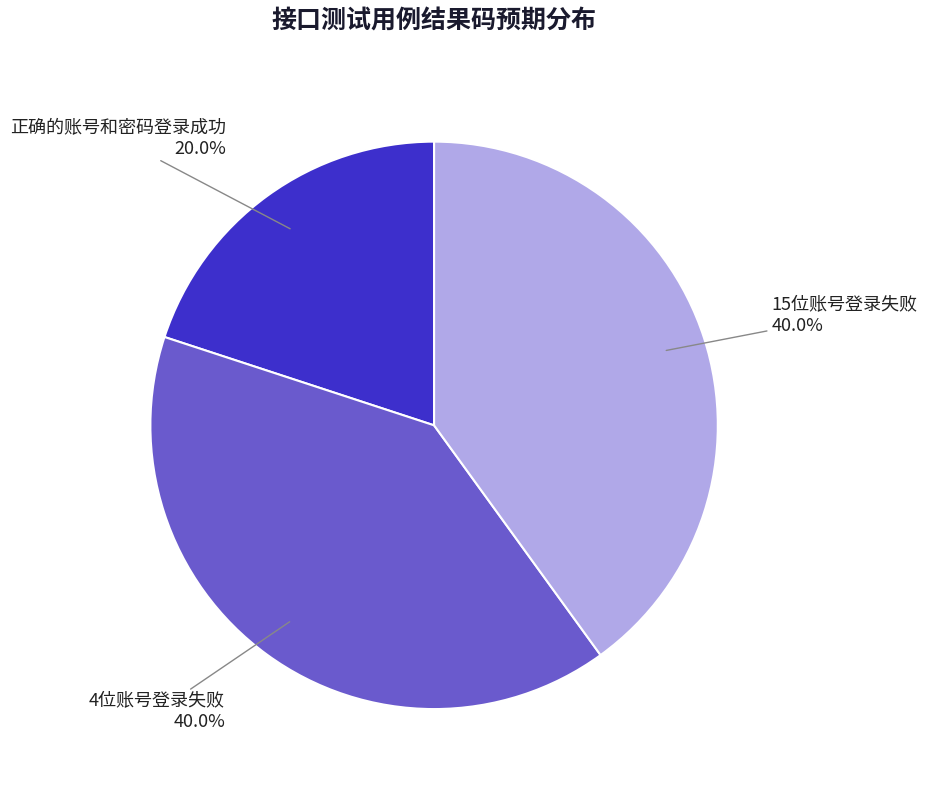

Is it true that 15位账号登录失败 is 40% of the pie?

True